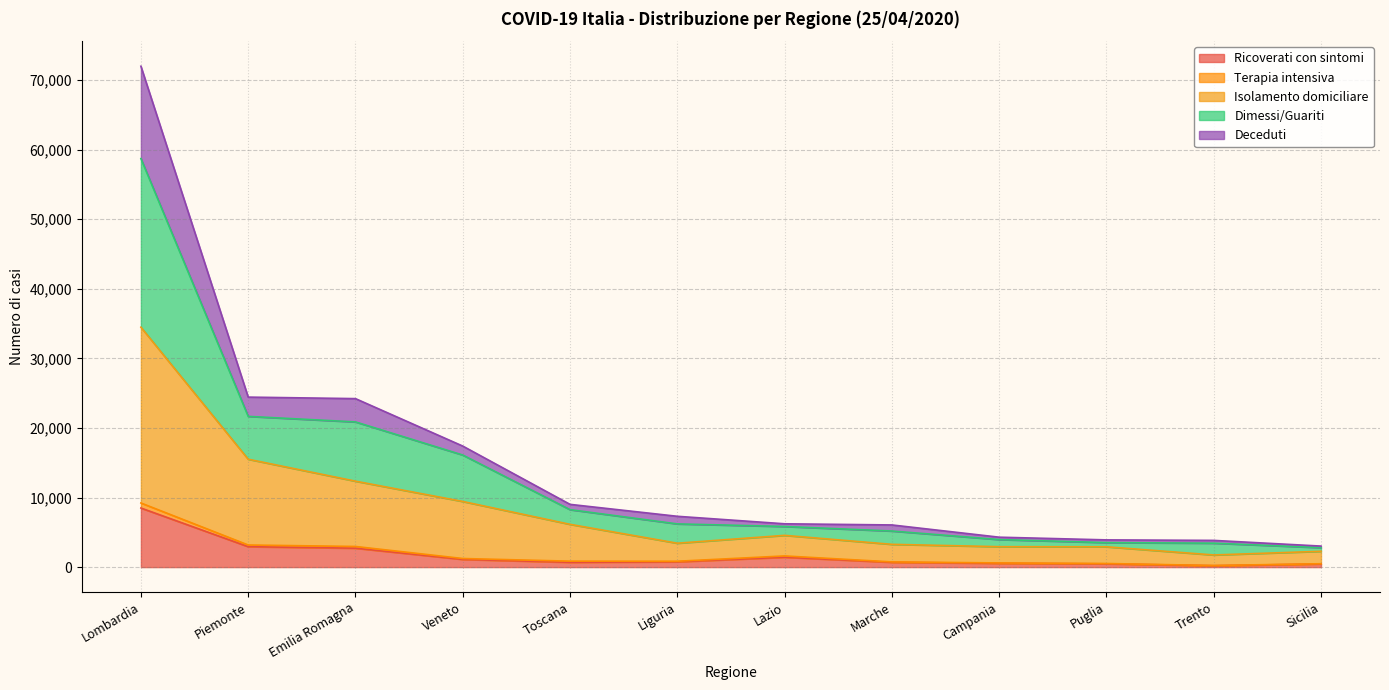

At which label does Ricoverati con sintomi reach its peak?

Lombardia